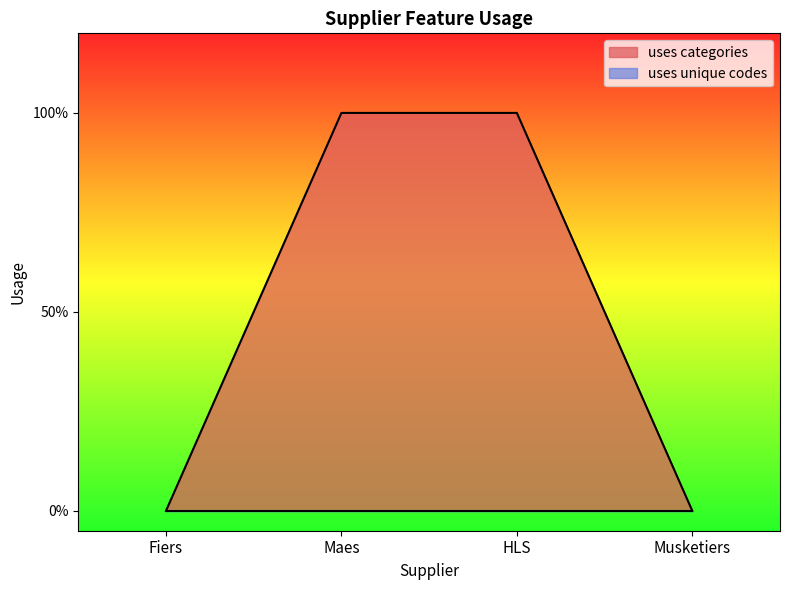

True or false: the data shows 1 at HLS.

False